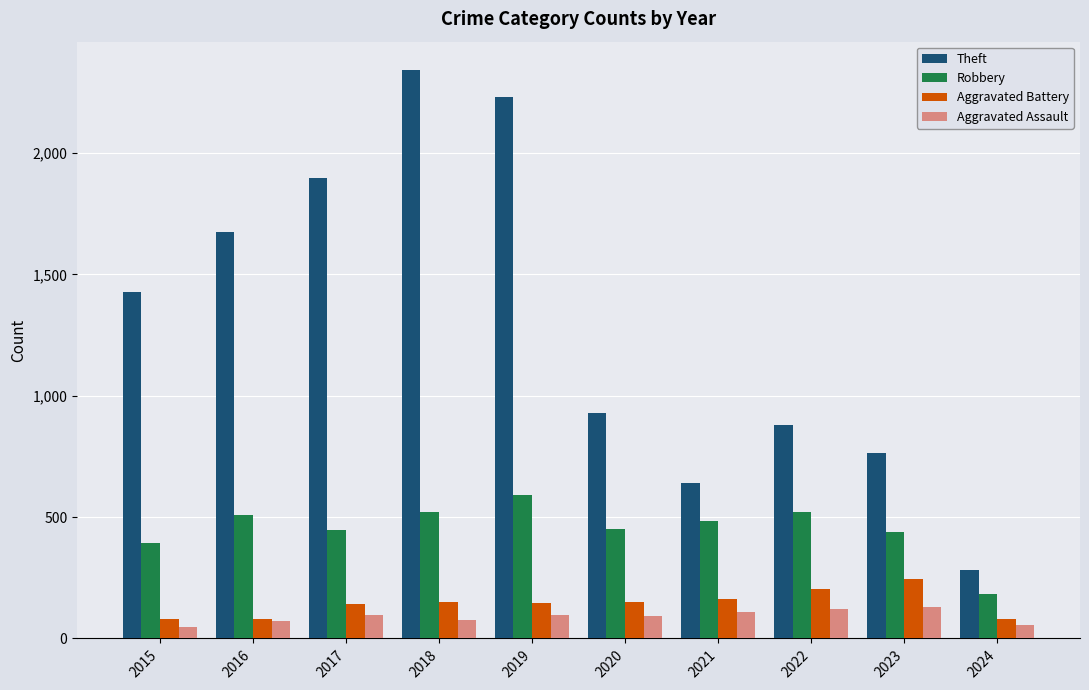

Is it true that Aggravated Battery equals 148 at 2019?

True